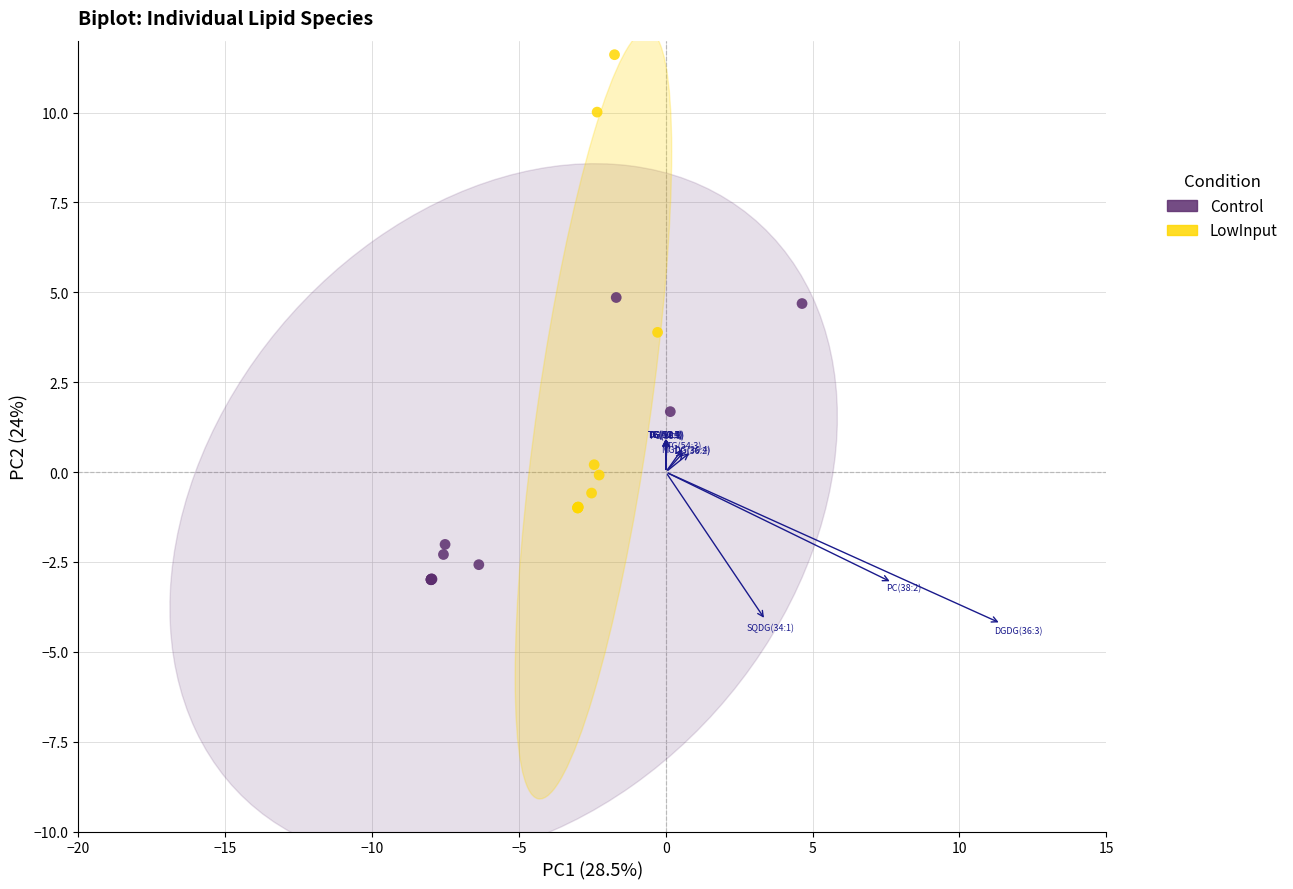

Which series reaches the minimum Y coordinate?

Control